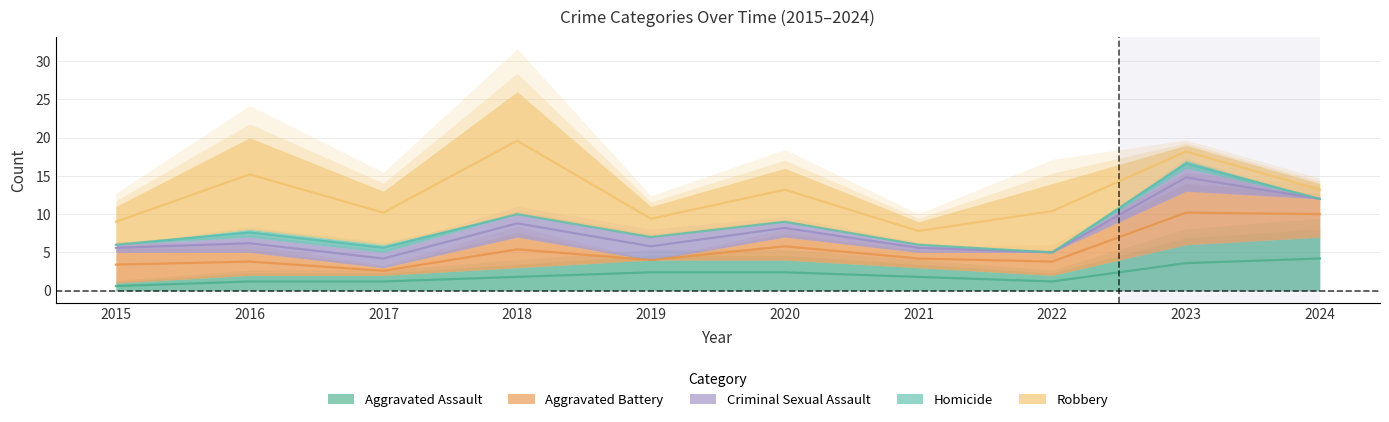

What is the difference between the highest and lowest values at 2018?

16